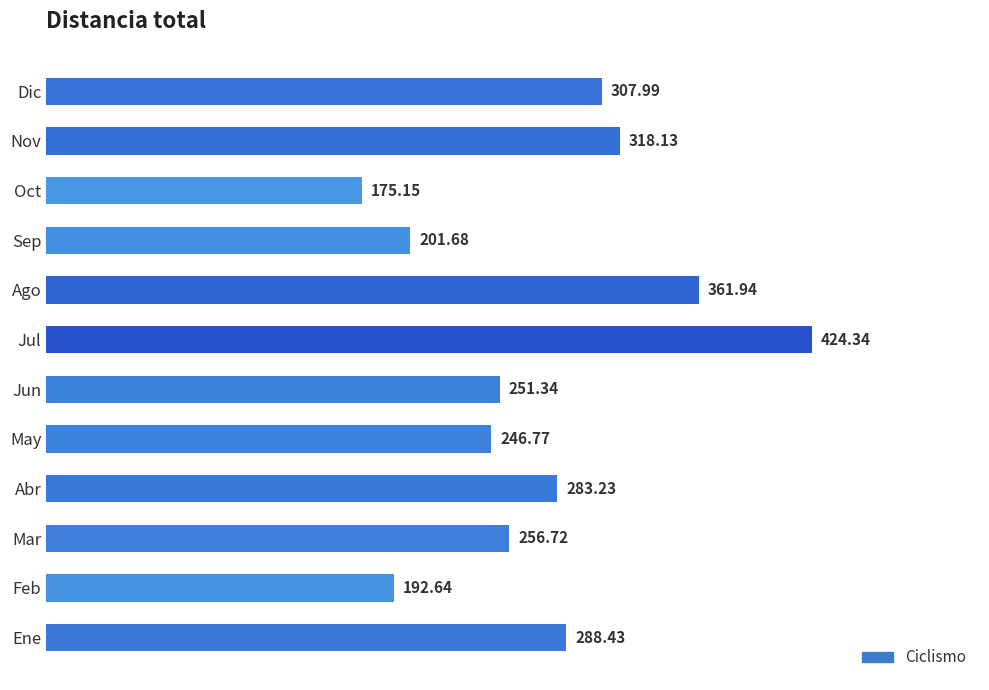

Where is the data nearest to the value 299?

Dic